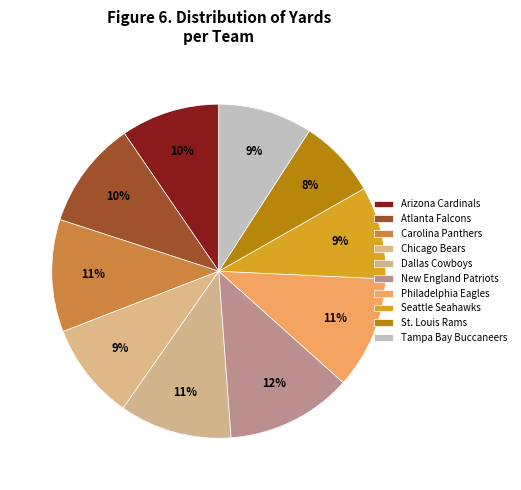

How many slices are in this pie chart?

10